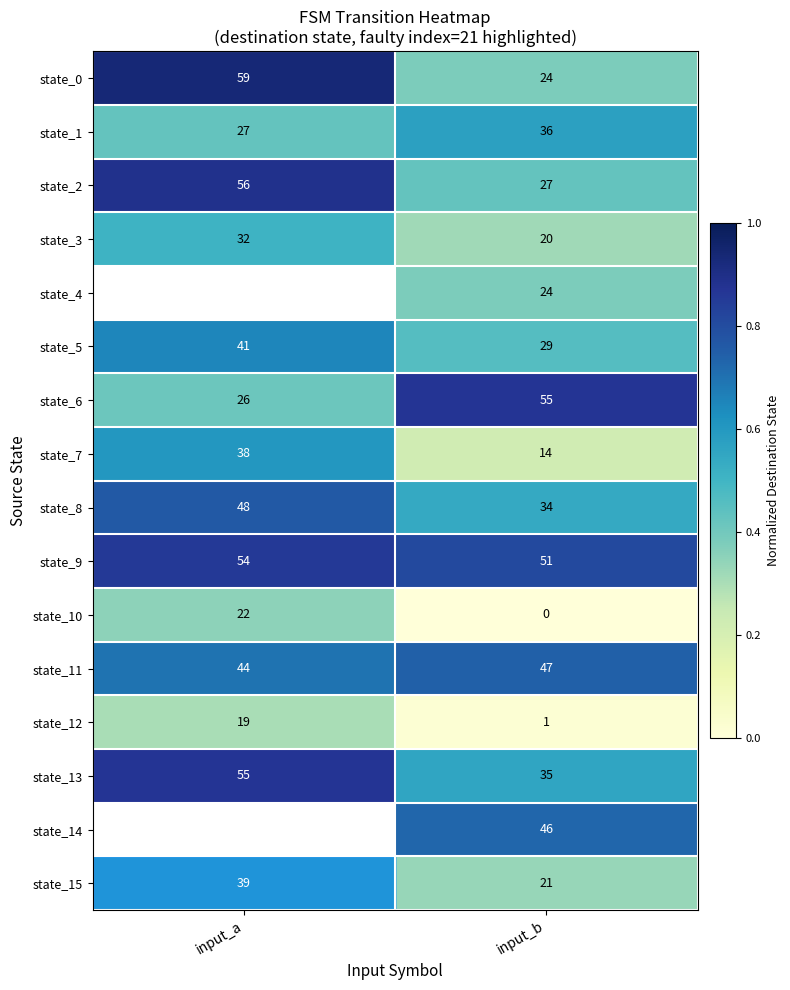

Is the value of state_6 at input_a greater than the value of state_15 at input_b?

Yes